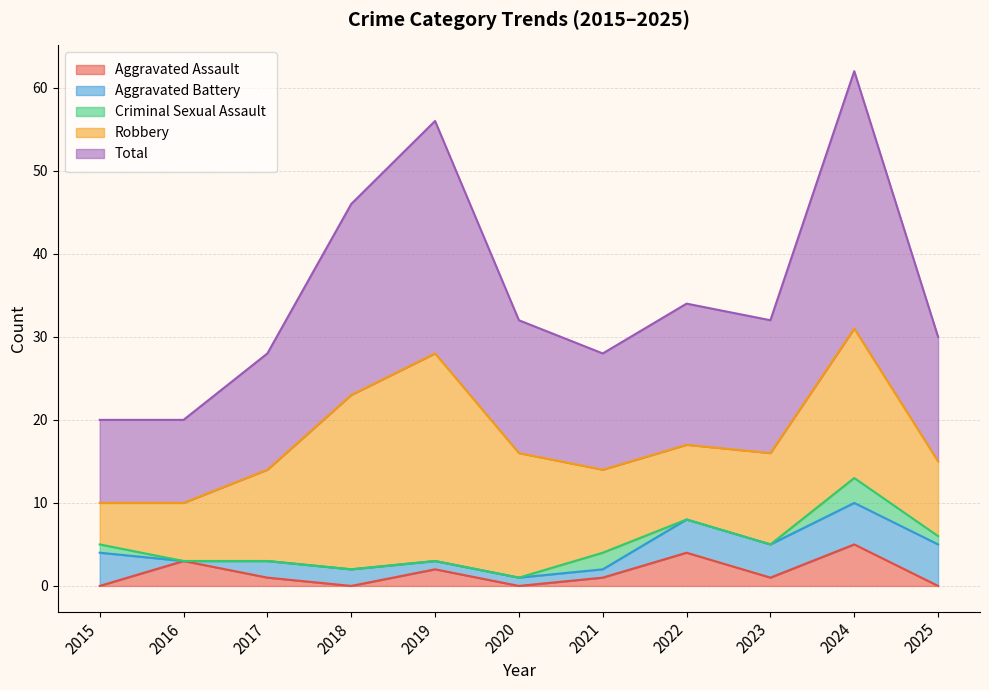

What is the maximum value shown in the chart?

31